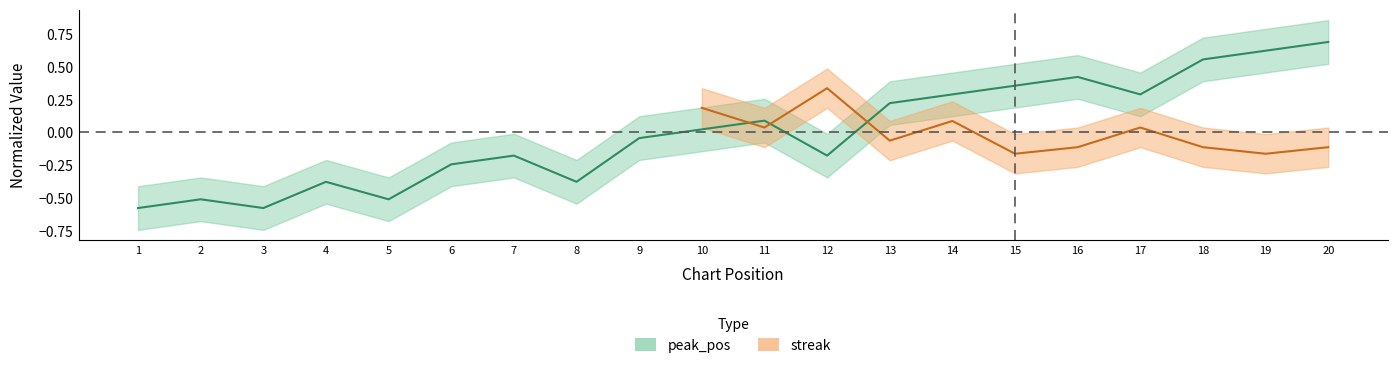

What is the minimum value shown in the chart?

-0.6